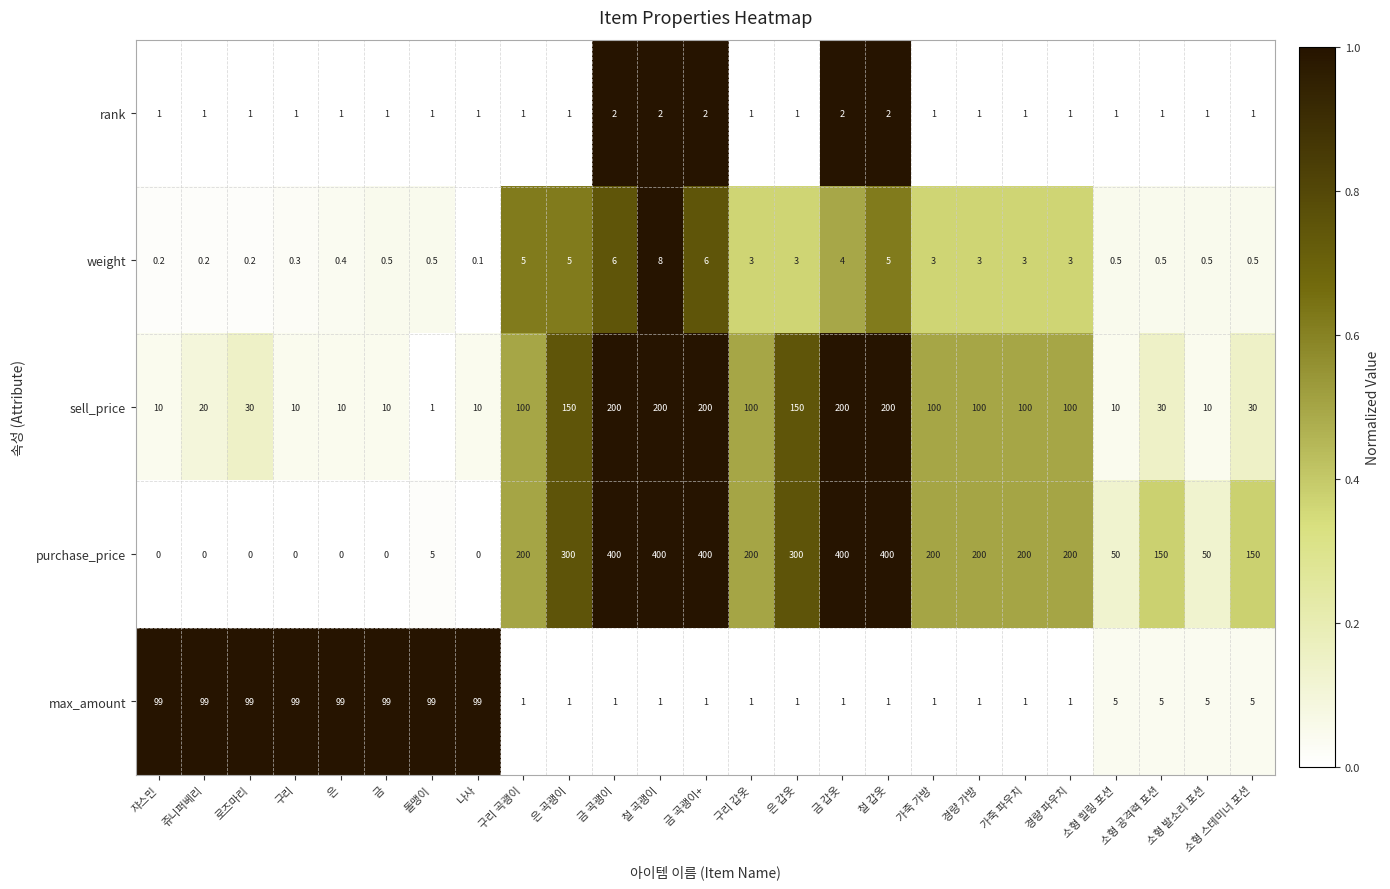

What is the maximum value shown in the chart?

400.0